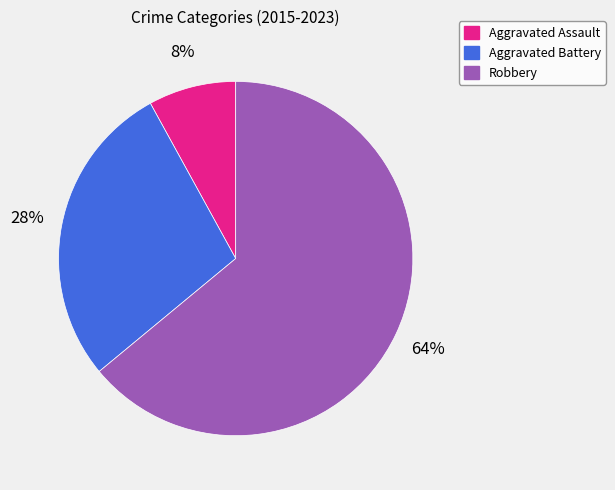

To the nearest percent, what is the difference between the Aggravated Battery and Aggravated Assault slice percentages?

20%